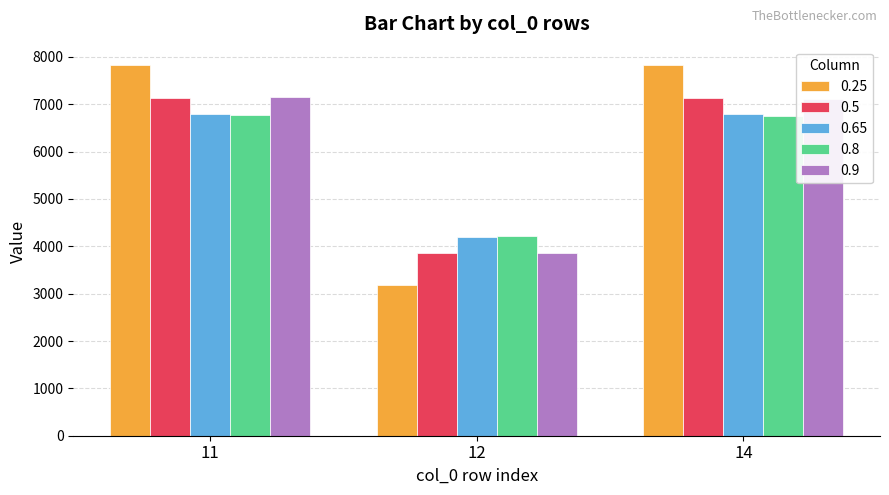

At how many categories does at least one series exceed 7648?

2